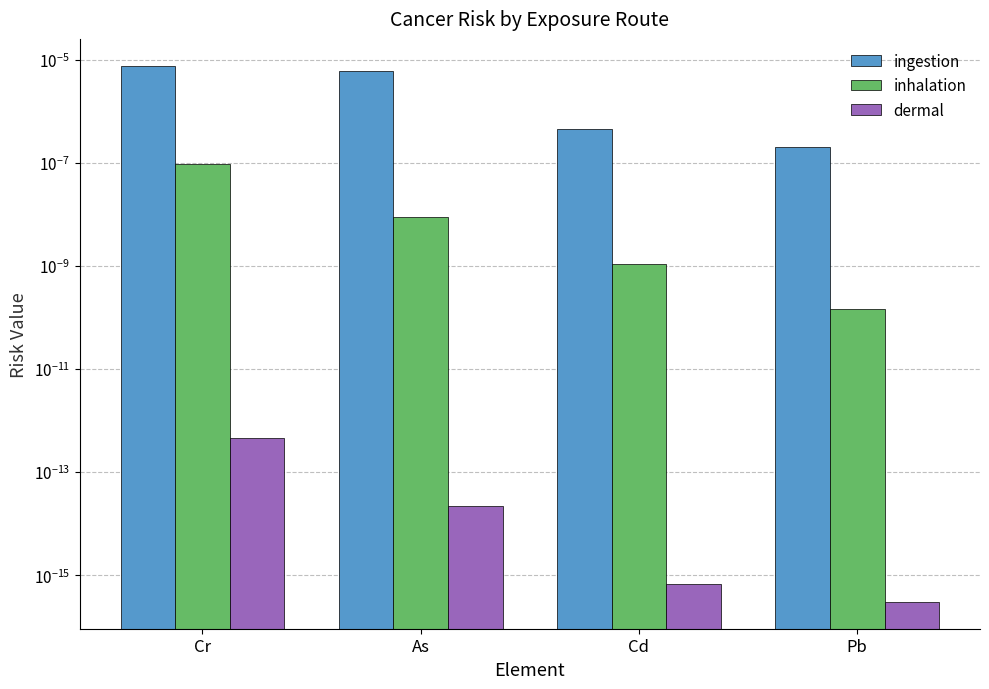

Does the chart contain any negative values?

No